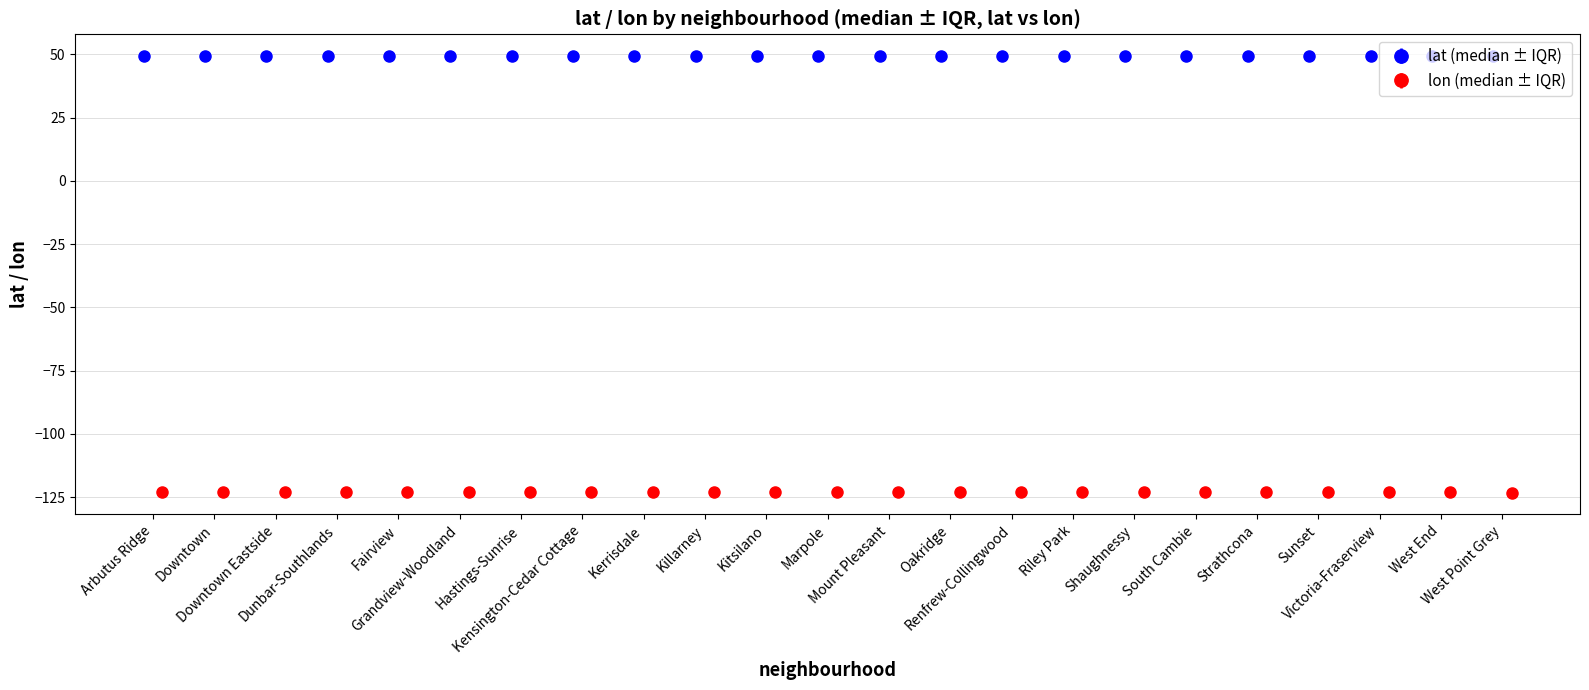

What is the value of the lat bar at the 2nd from the left?

49.3